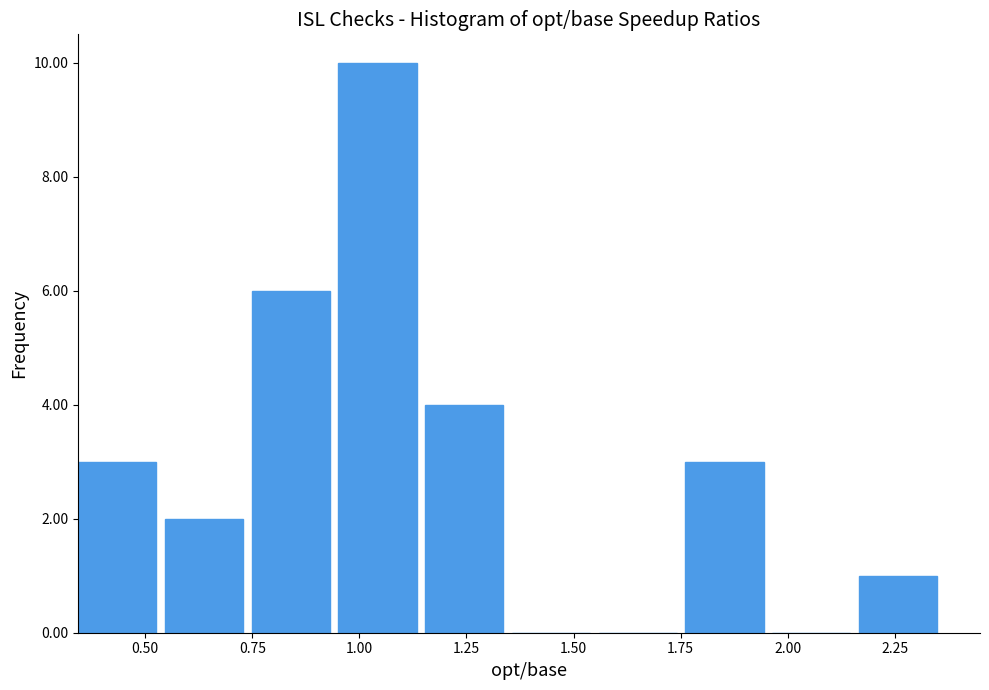

Reading left to right, transcribe this chart: for each bar, give the range it covers on the x-axis and its height. Neither the bar edges nor the heights are printed on the chart, so give them approximately, as read against the axes.

0.35 to 0.55: 3
0.55 to 0.75: 2
0.75 to 0.95: 6
0.95 to 1.15: 10
1.15 to 1.35: 4
1.35 to 1.55: 0
1.55 to 1.75: 0
1.75 to 1.95: 3
1.95 to 2.15: 0
2.15 to 2.35: 1